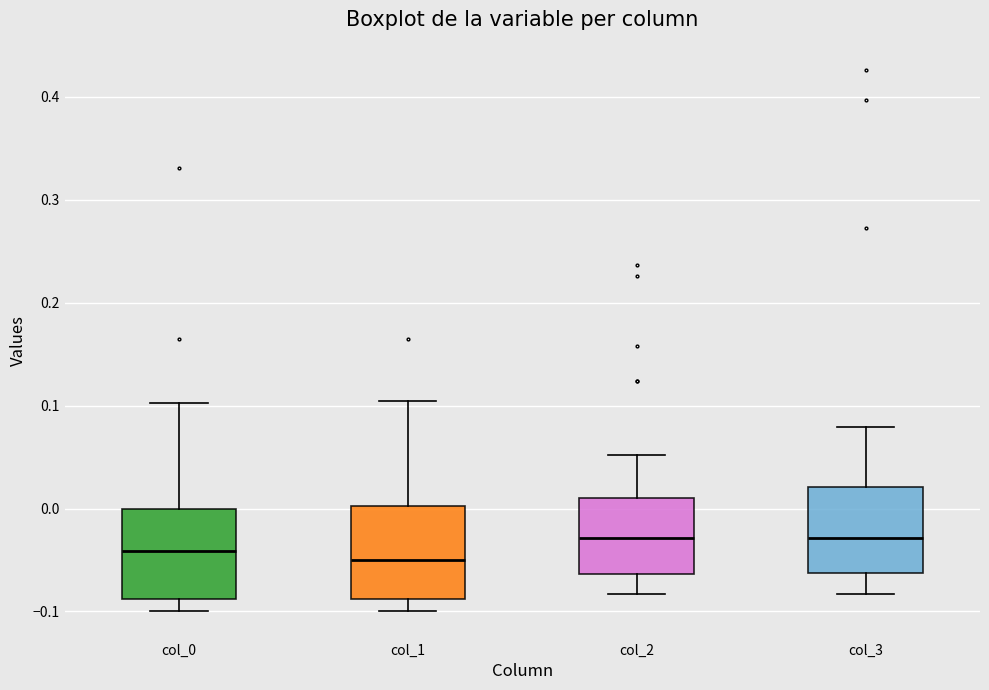

Reading left to right, read every box against the y-axis: the position of its median line, the range the box covers, and the ends of its whiskers. The values are not printed on the chart, so give them approximately, as read against the axis.

col_0: median -0.04, box -0.09 to 0.00, whiskers -0.10 to 0.10
col_1: median -0.05, box -0.09 to 0.00, whiskers -0.10 to 0.10
col_2: median -0.03, box -0.06 to 0.01, whiskers -0.08 to 0.05
col_3: median -0.03, box -0.06 to 0.02, whiskers -0.08 to 0.08